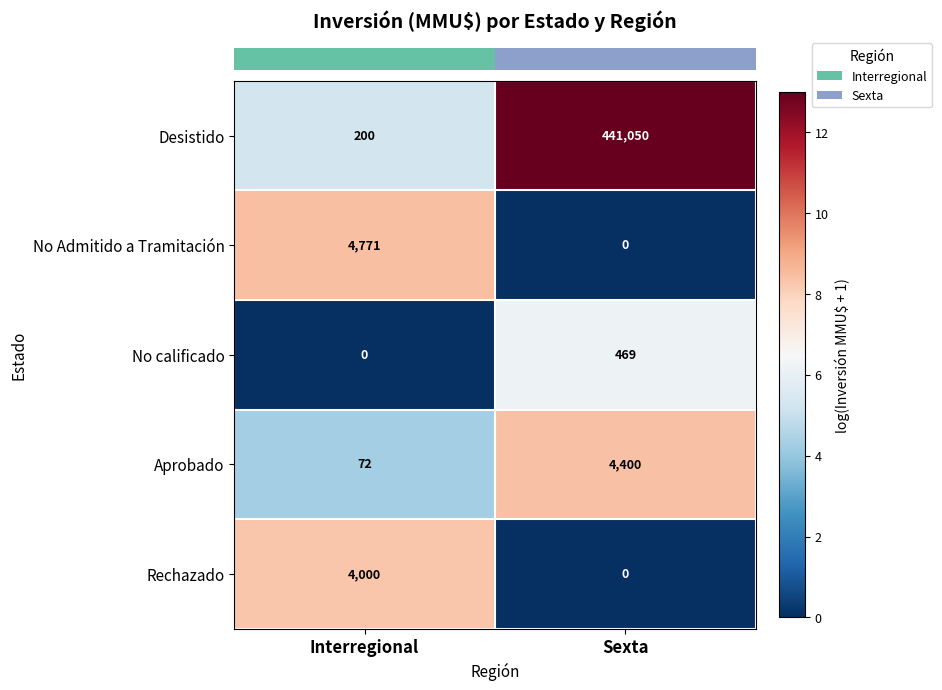

What is the spread (max minus min) of values at Interregional?

4771